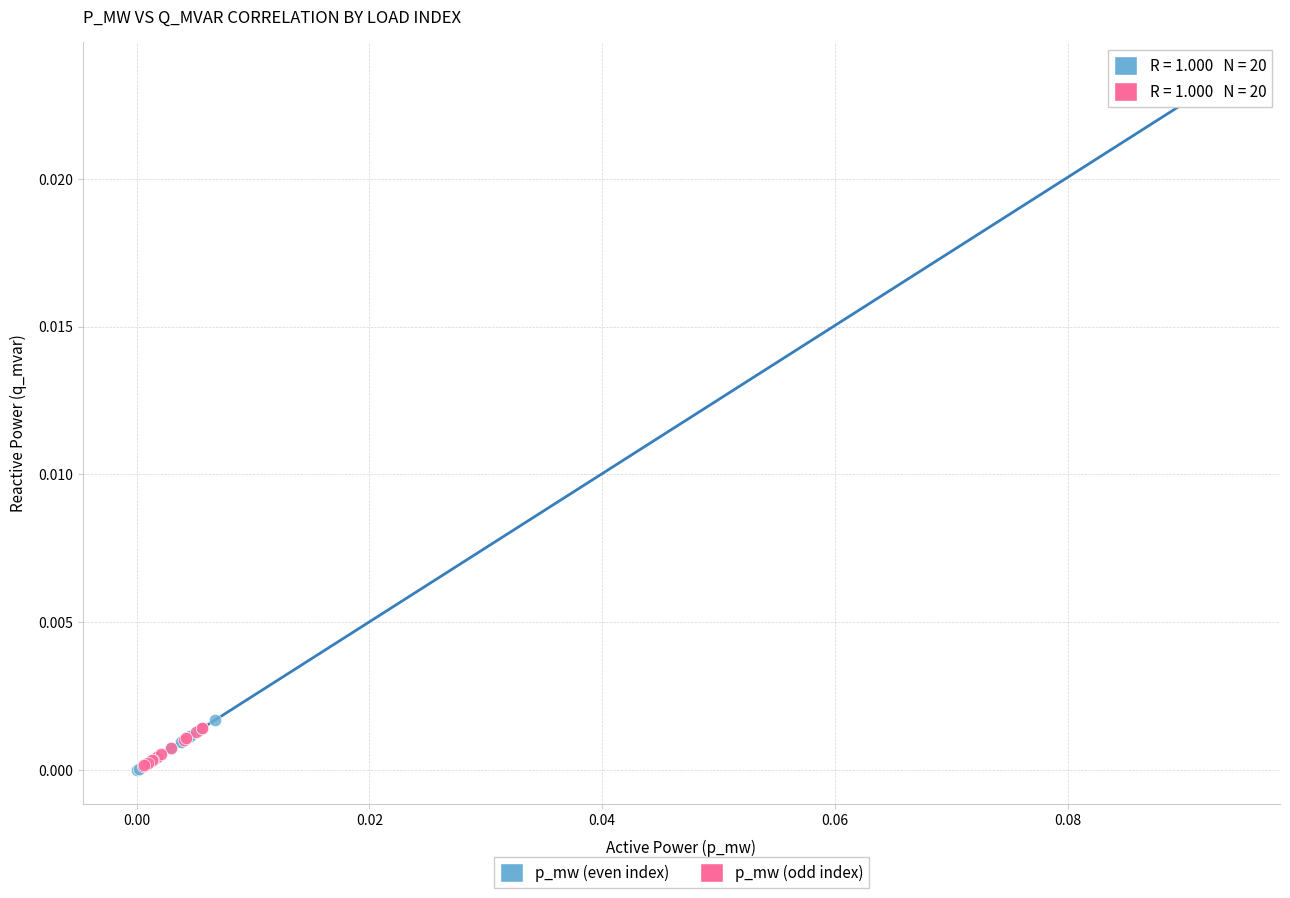

Which series has the largest Y range (max minus min)?

p_mw (even index)